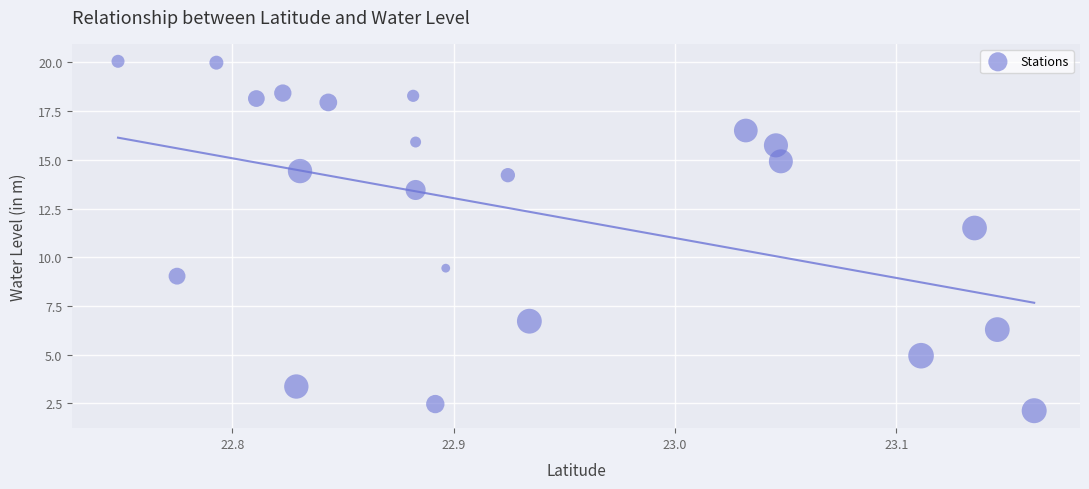

What Y value in the scatter plot is closest to 11?

11.5